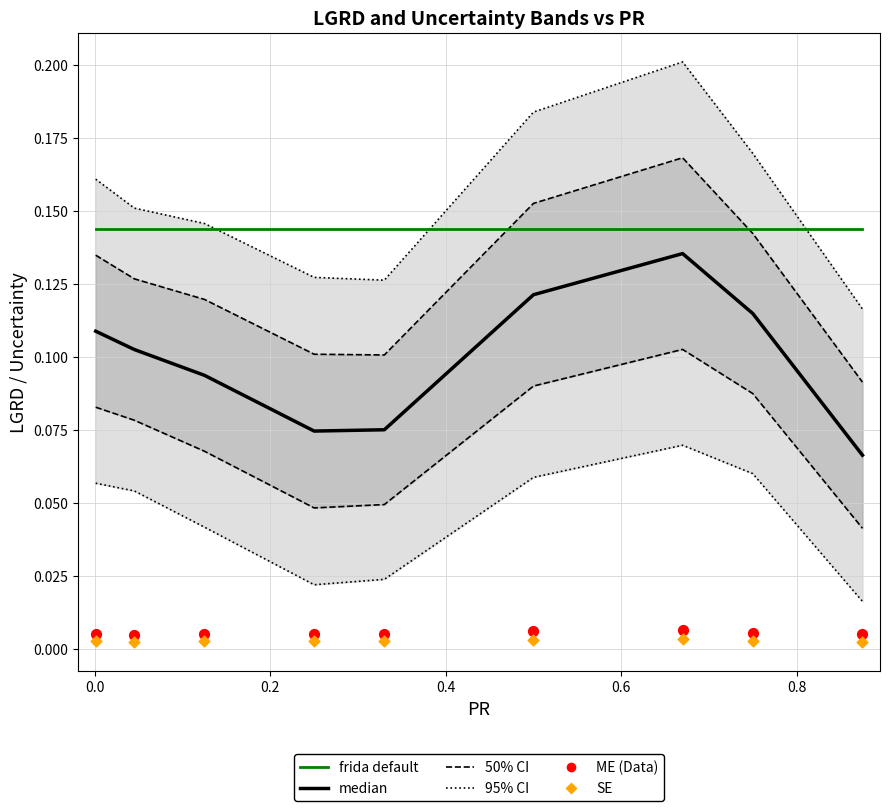

Which series reaches the maximum Y coordinate?

95% CI